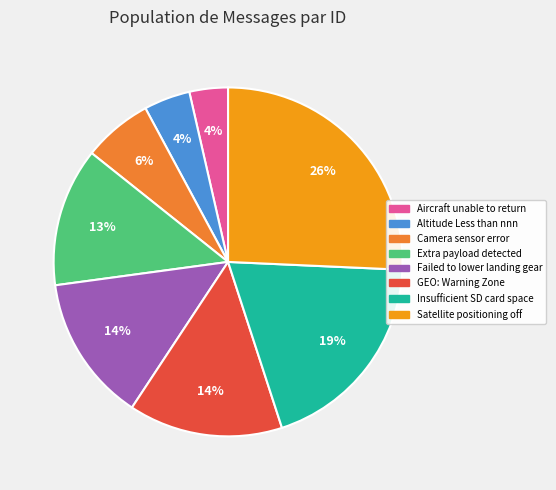

Is it true that GEO: Warning Zone is 14% of the pie?

True